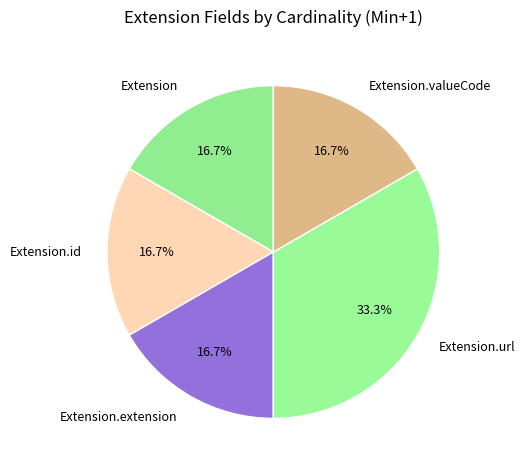

The Extension slice represents 11% of the pie. True or false?

False